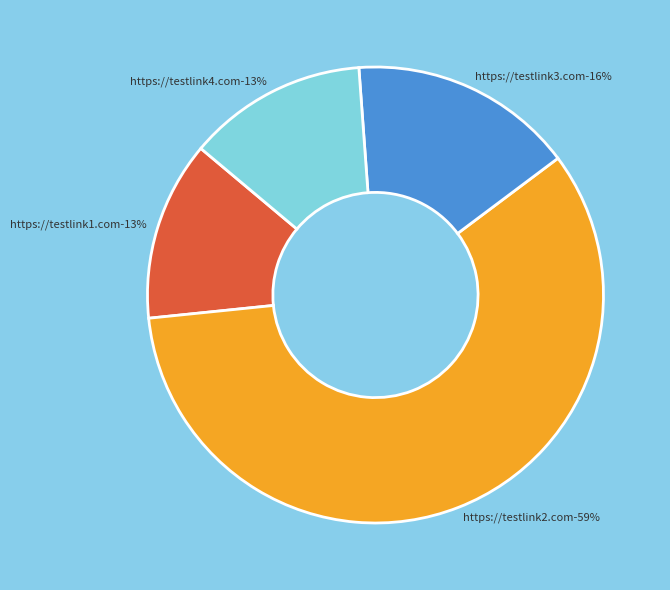

What percentage is the https://testlink3.com slice, to the nearest percent?

16%